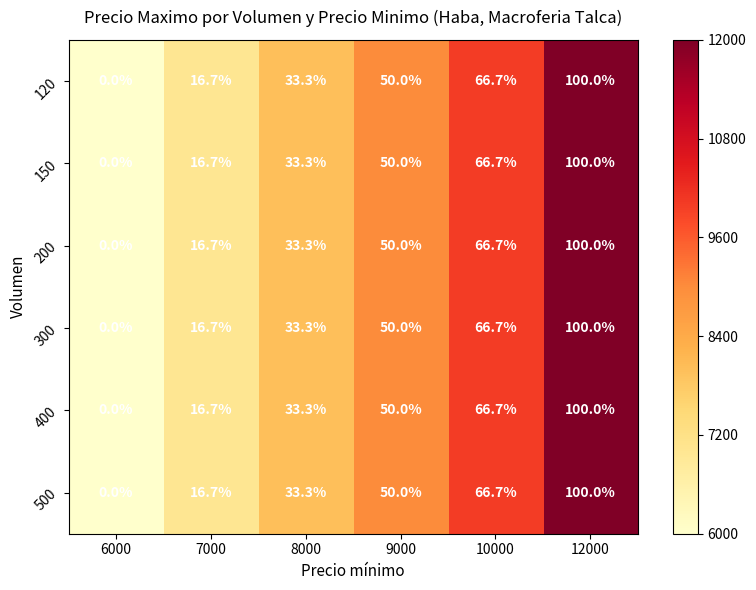

What is the approximate value of 150 at 10000?

66.7